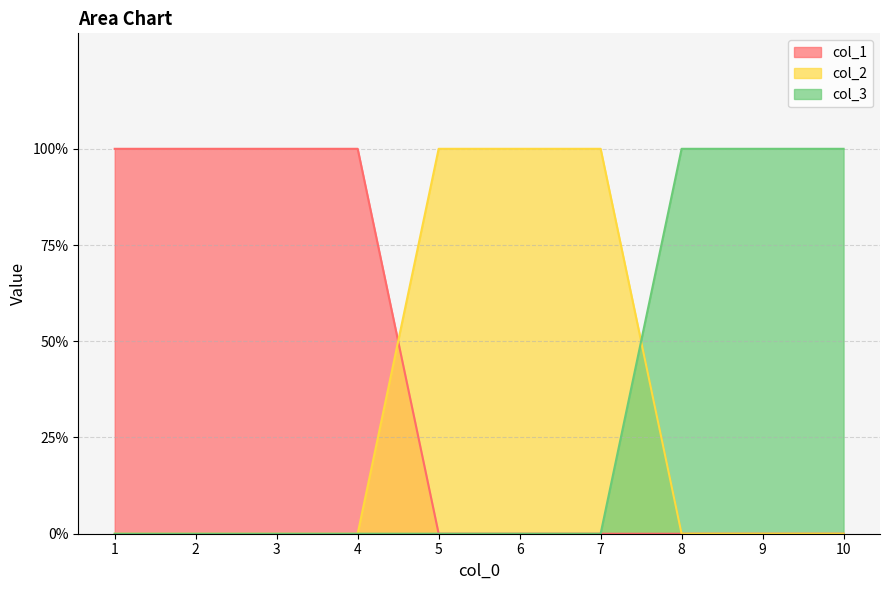

Which category has the highest value in the col_2 series?

5